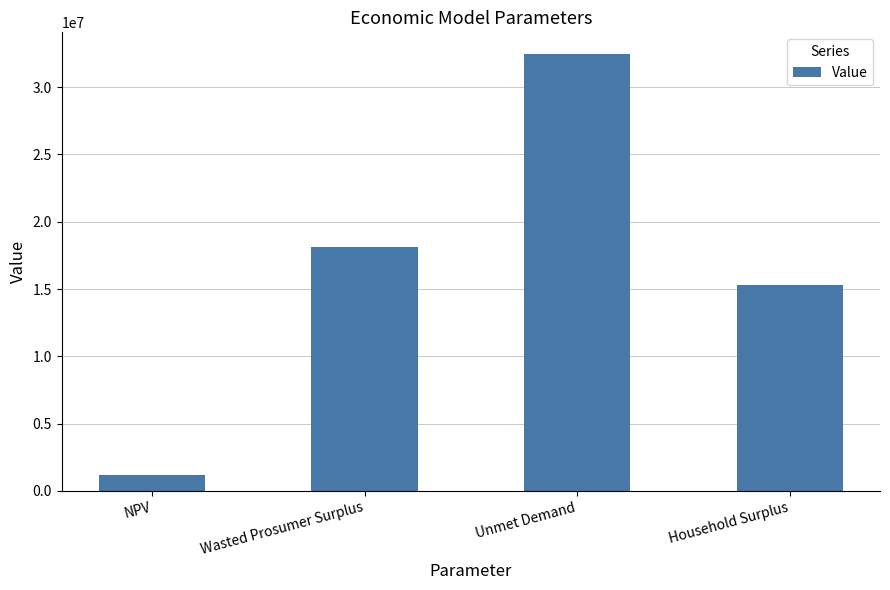

True or false: the data shows 15316837.1 at Household Surplus.

True